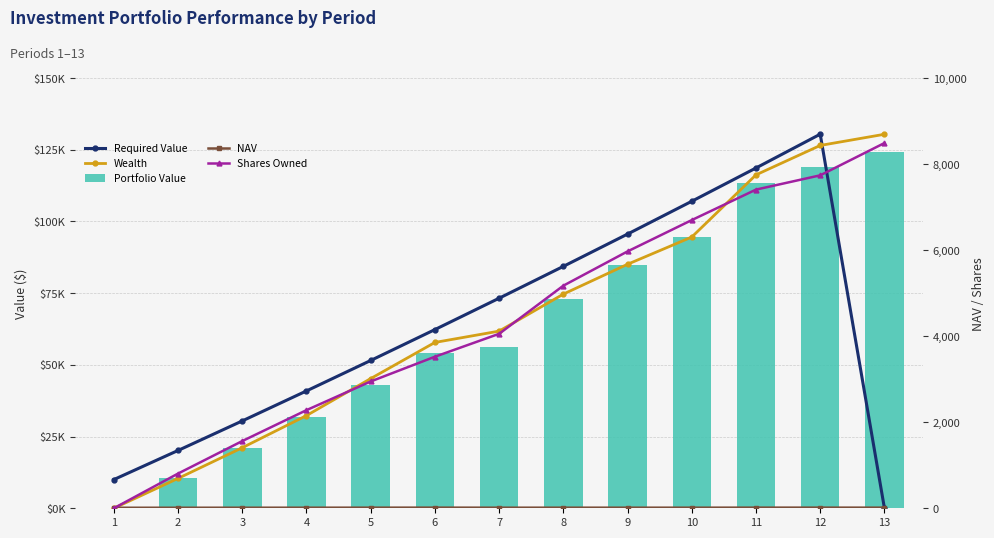

The value of Portfolio Value at 5 is 43108.9. True or false?

True